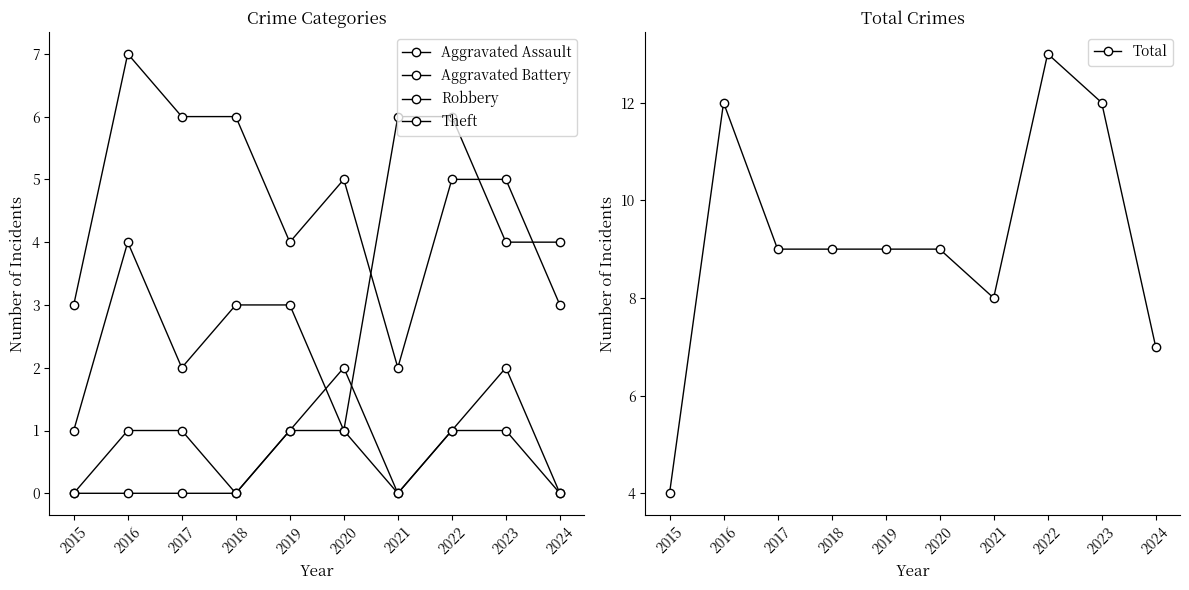

True or false: Aggravated Assault and Robbery cross at least once.

False